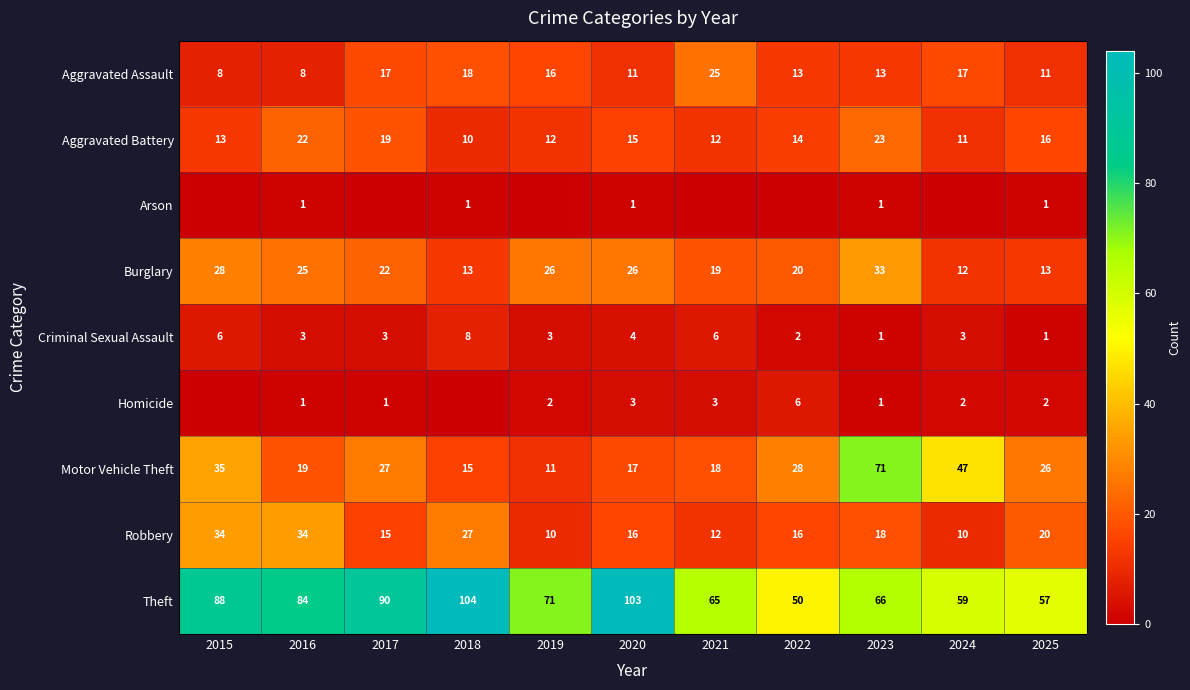

What is the total value across all series at 2019?

151